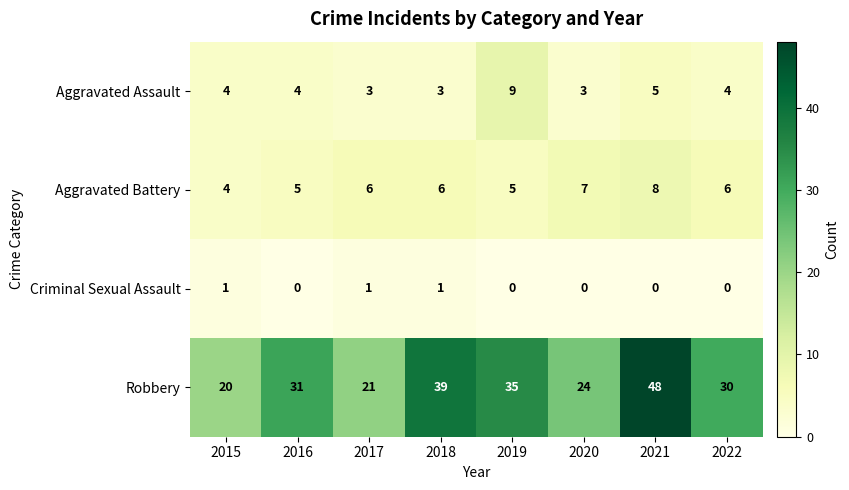

What is the sum of all Criminal Sexual Assault values?

3